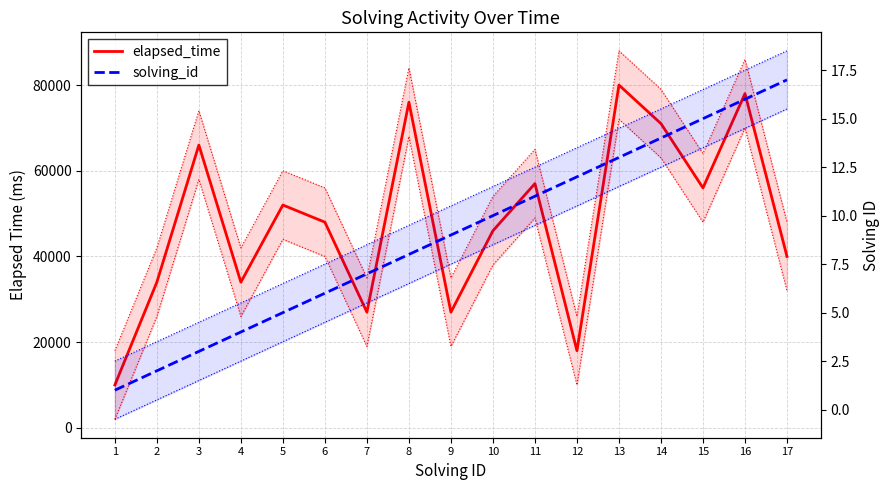

How many data points in solving_id are less than 9?

8